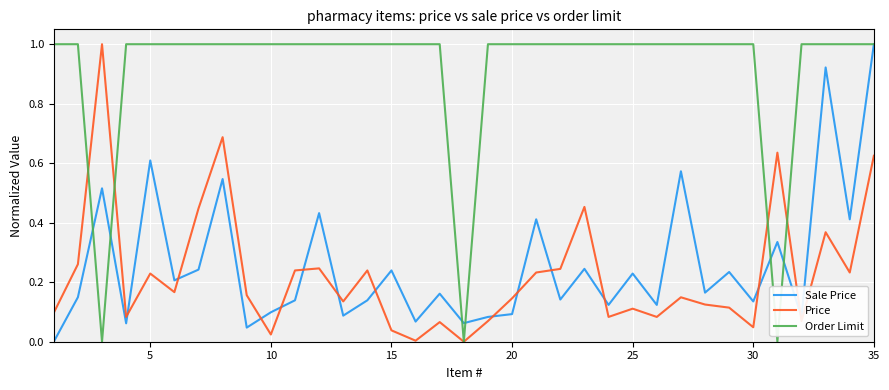

Which series has the largest total across all categories?

Order Limit